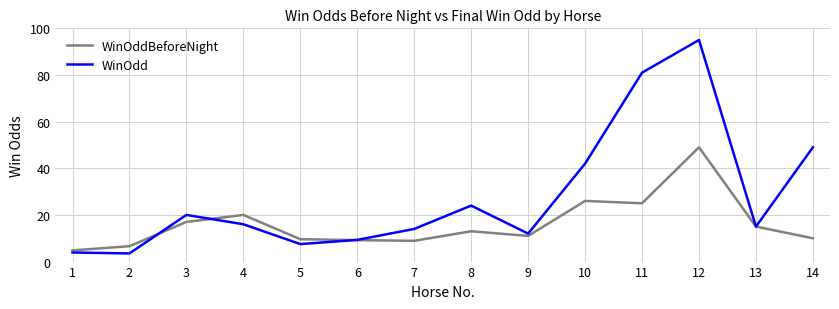

What is the difference between the highest and lowest values at 10?

16.0